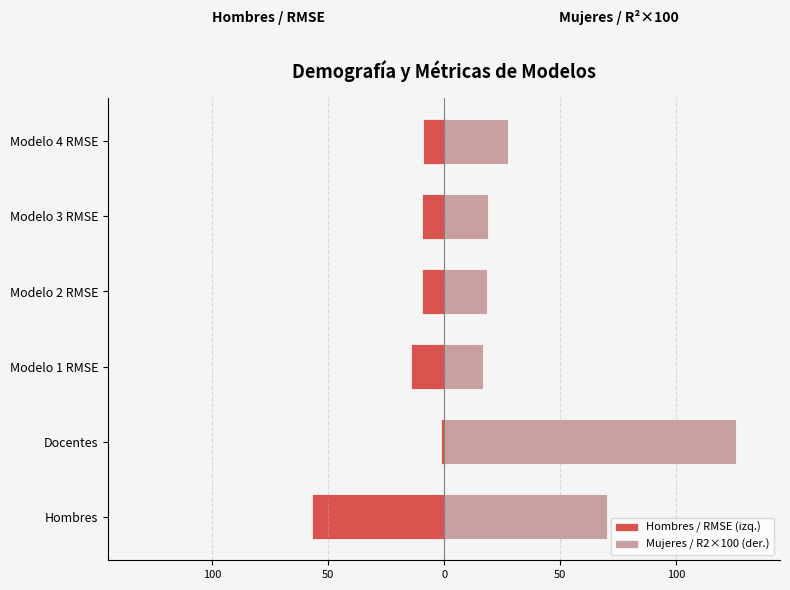

Is it true that Mujeres / R2×100 (der.) equals 36.4 at Modelo 4 RMSE?

False